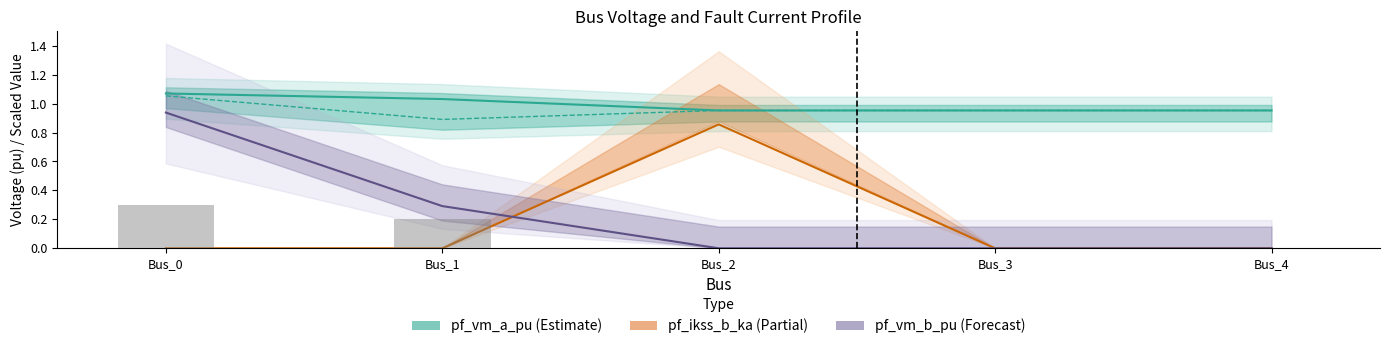

Between Bus_1 and Bus_4, which series saw the biggest shift?

pf_vm_b_pu